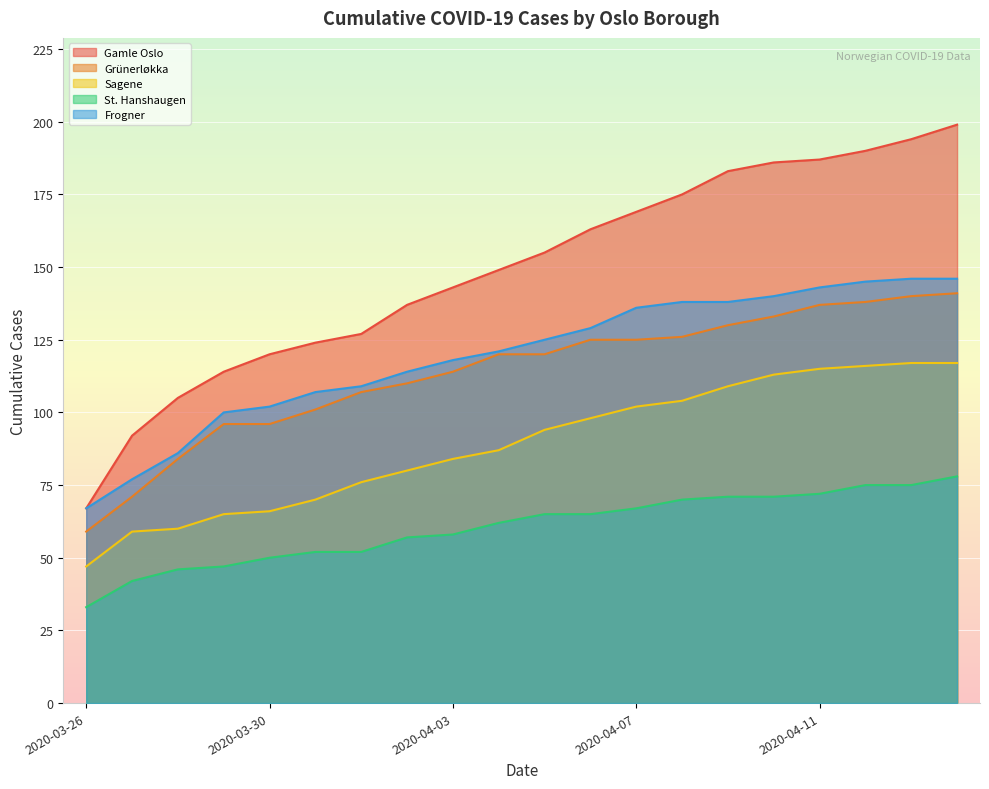

The Gamle Oslo series shows 187 at 2020-04-11. True or false?

True